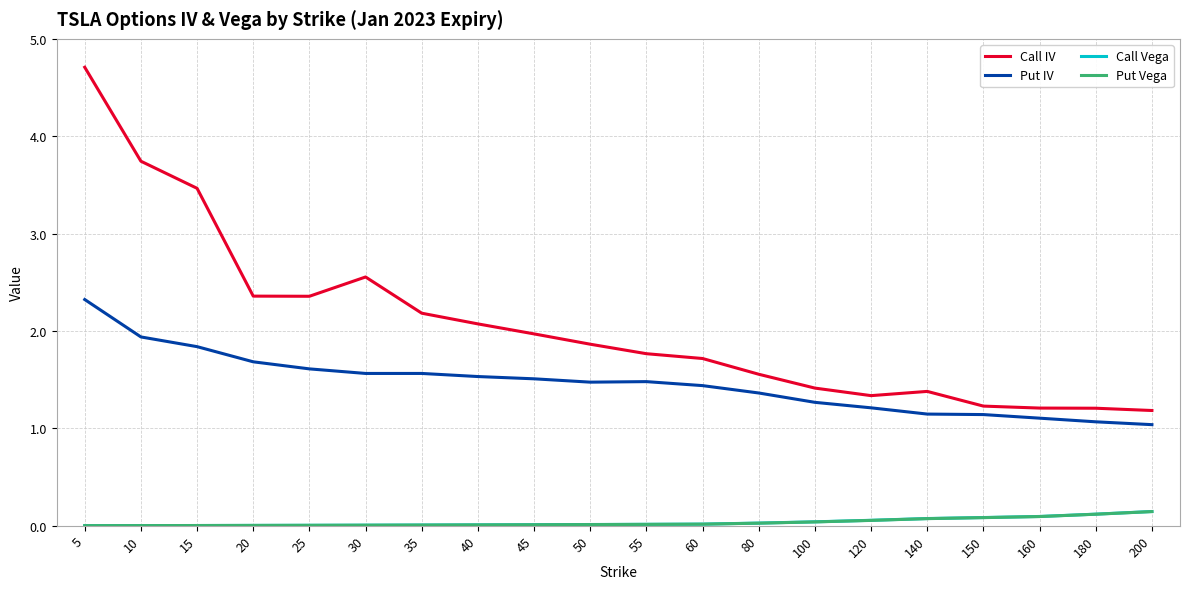

True or false: Put Vega and Call IV intersect in this chart.

False